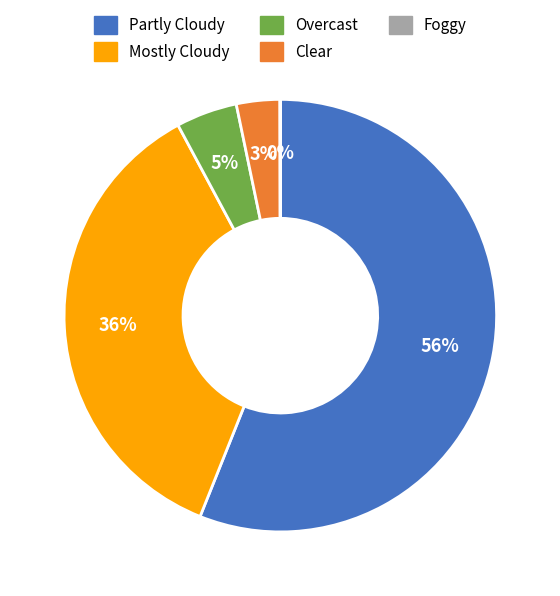

Which category has the biggest portion of the pie?

Partly Cloudy